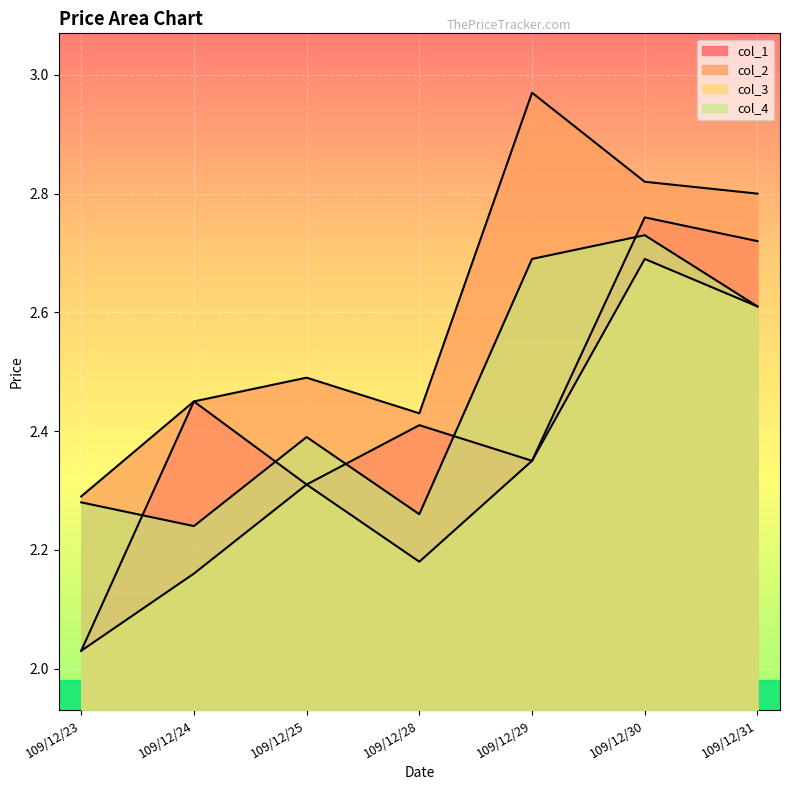

What is the highest value of the col_1 series?

2.8